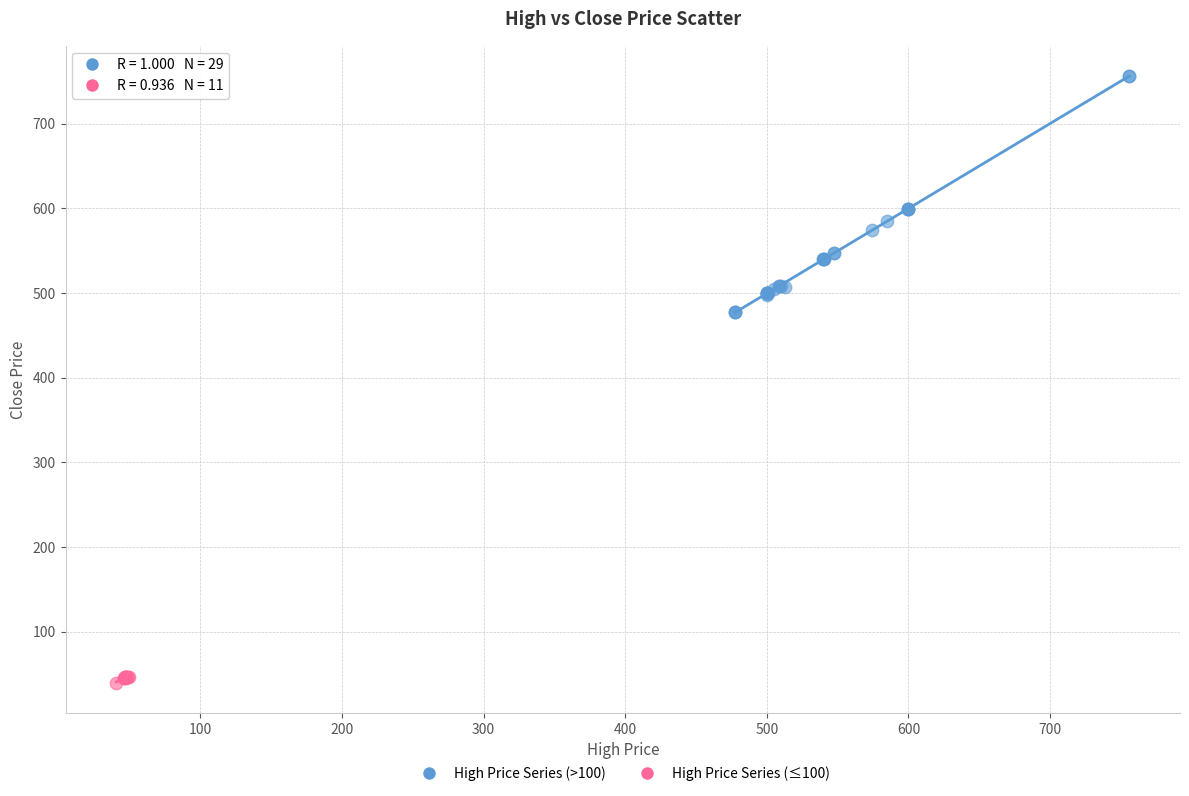

Which series has the widest spread of Y values?

High Price Series (>100)